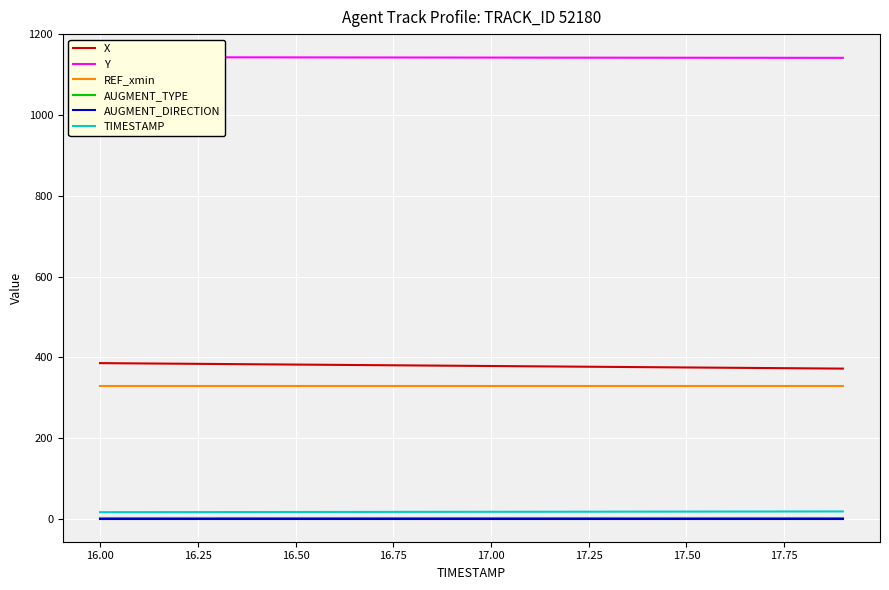

True or false: AUGMENT_TYPE and TIMESTAMP cross at least once.

False